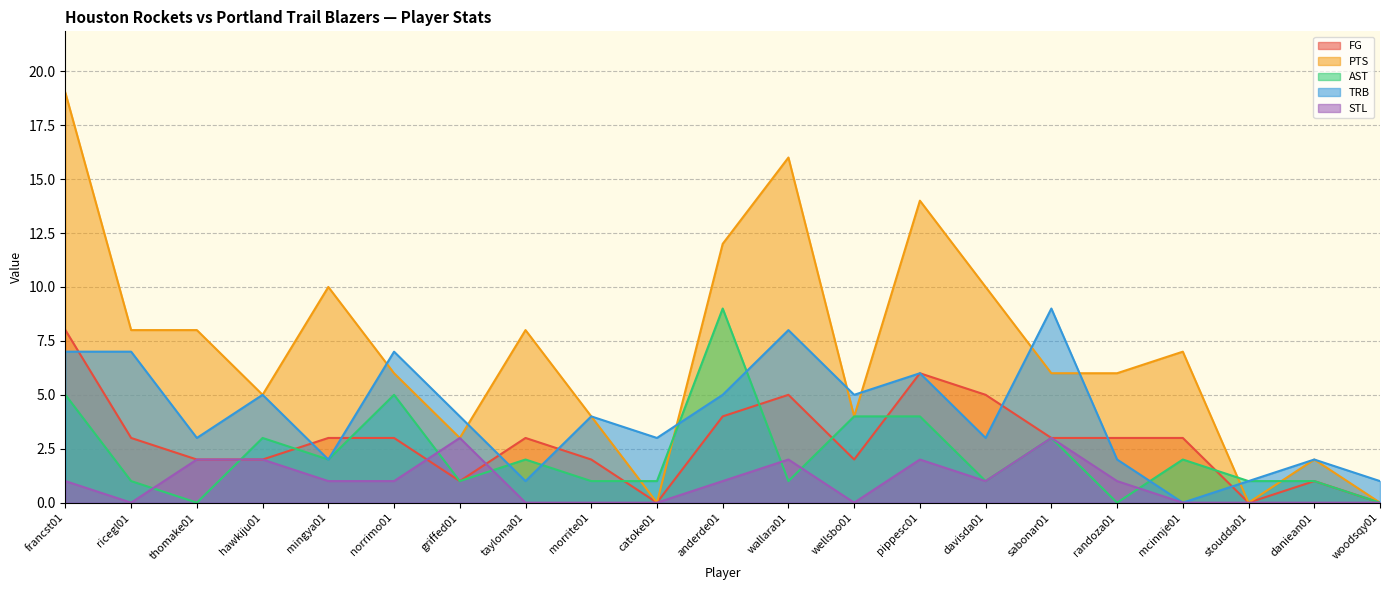

Which category has the highest value in the TRB series?

sabonar01